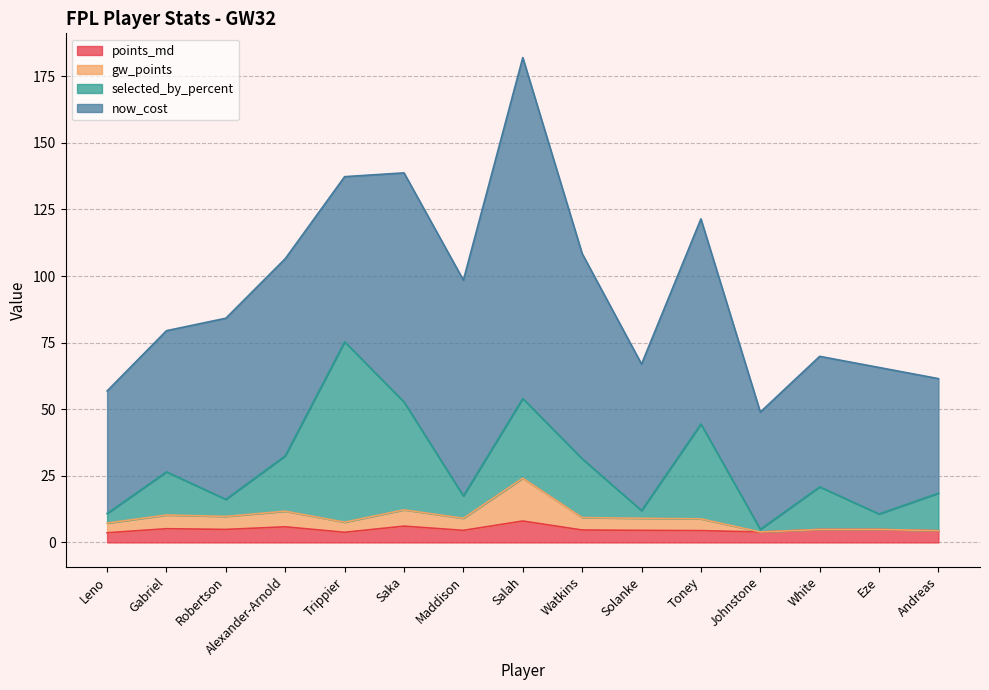

True or false: gw_points and points_md cross at least once.

False